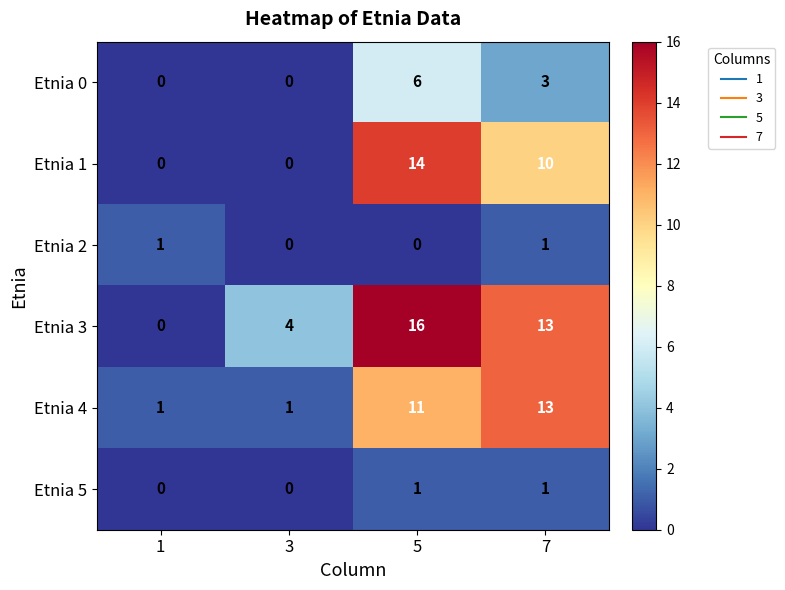

Where does the Etnia 1 series first go above 10?

5